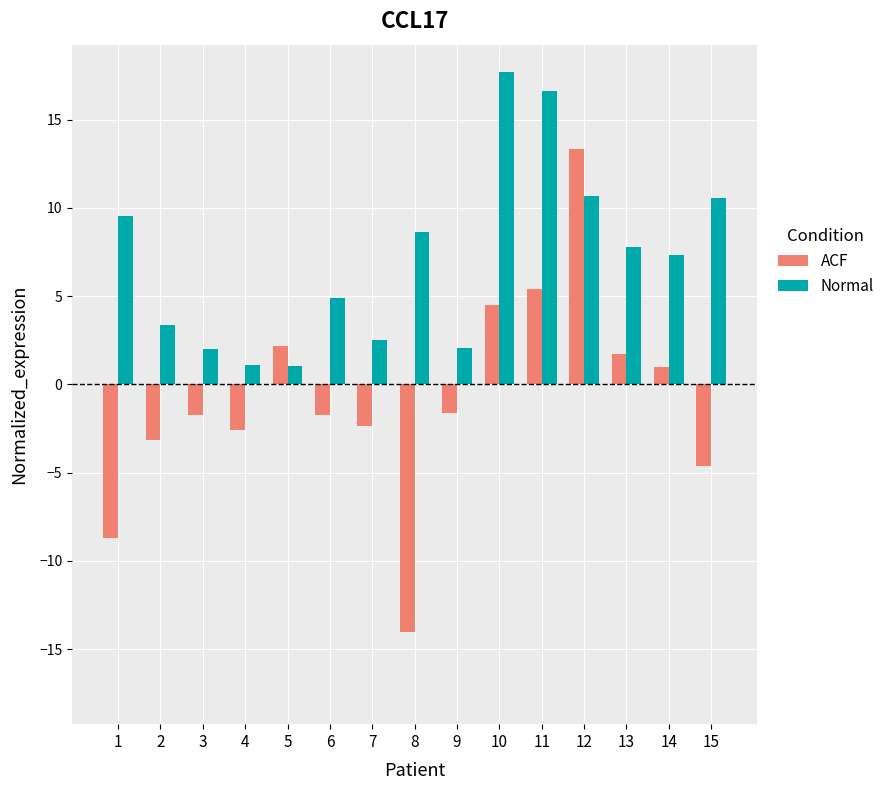

Which series has the largest range (max minus min)?

ACF